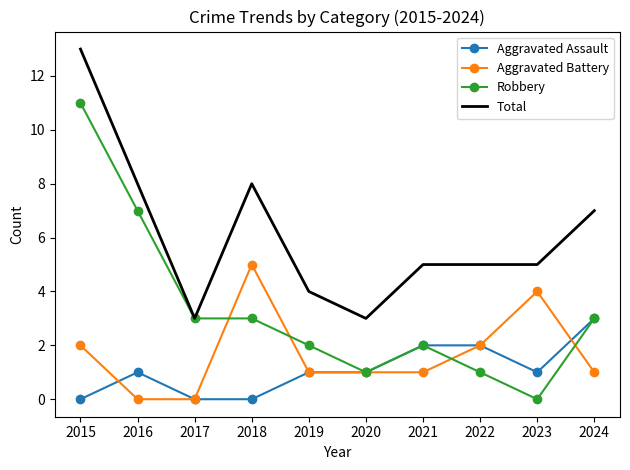

What is the difference between the highest and lowest values at 2019?

3